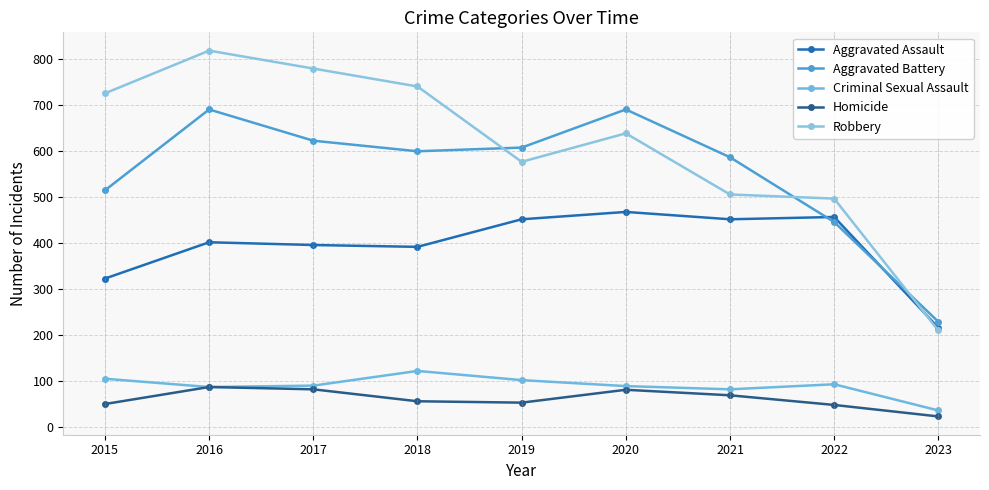

What is the sum of all Homicide values?

549